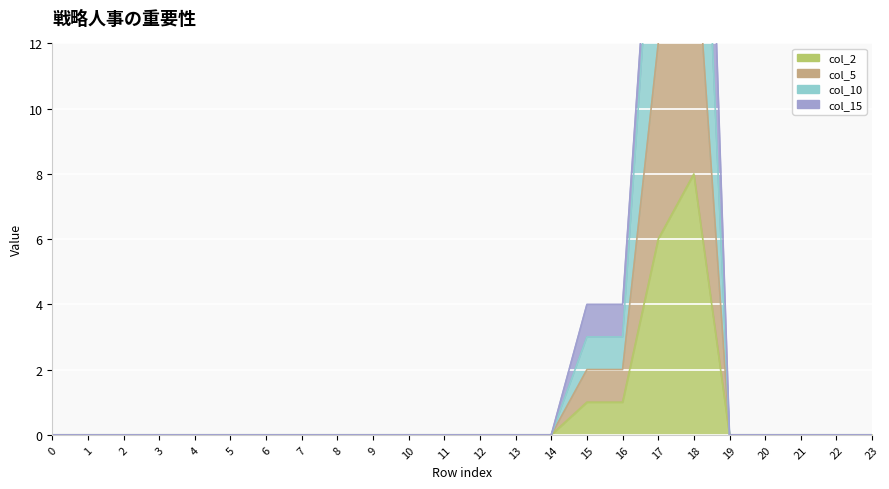

True or false: col_10 has a value of -16 at 4.

False